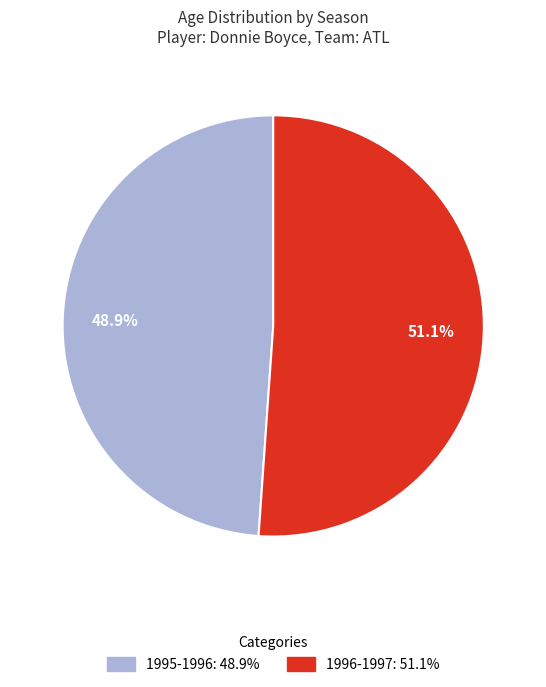

Approximately how many times larger is the value at 1996-1997 compared to 1995-1996?

1.0